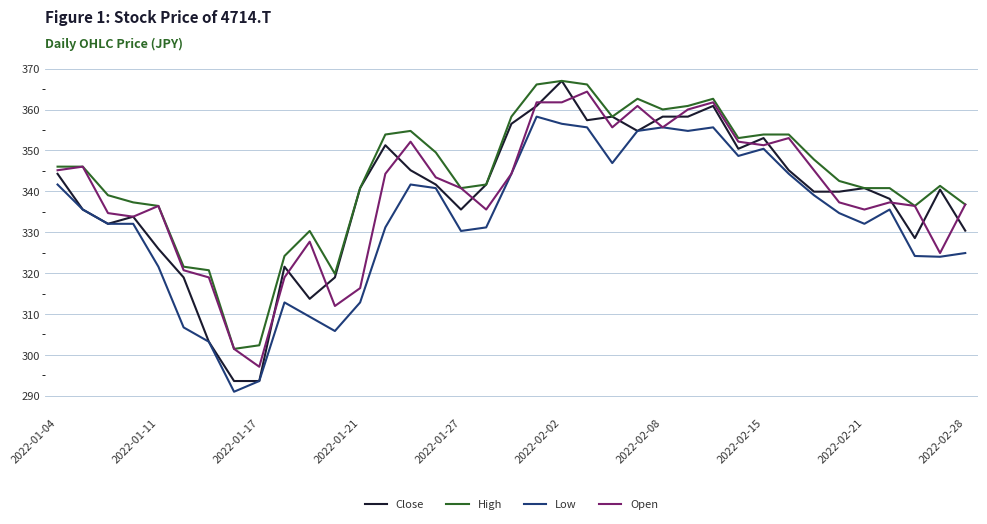

Which series has the largest total across all categories?

High